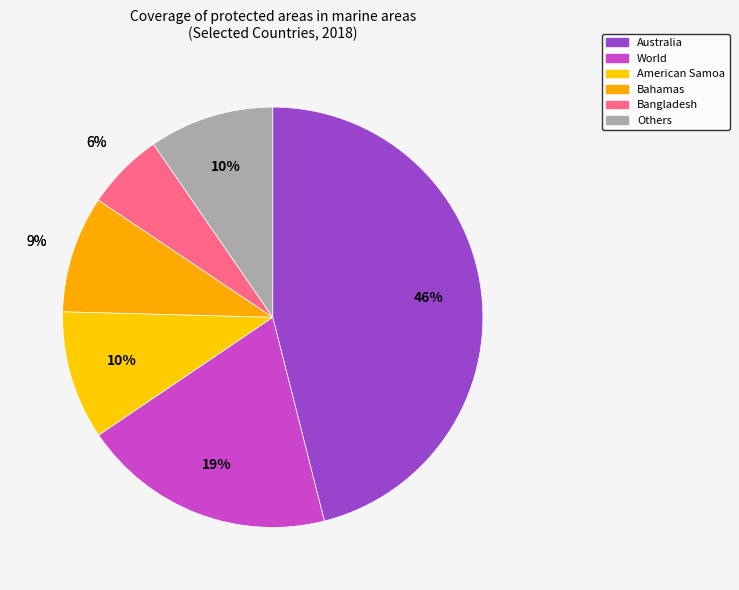

To the nearest percent, what percentage of the pie is Australia?

46%